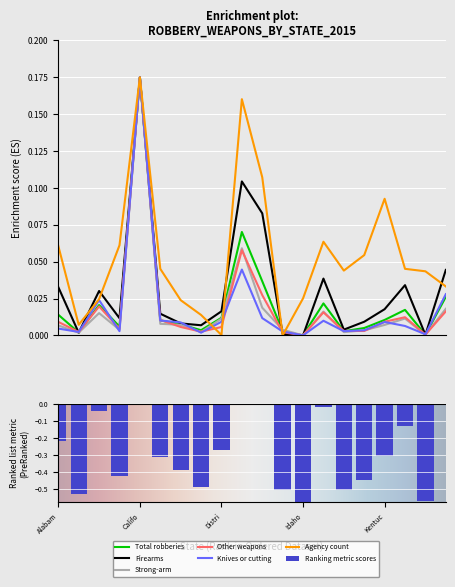

At which label does Agency count reach its peak?

Califo